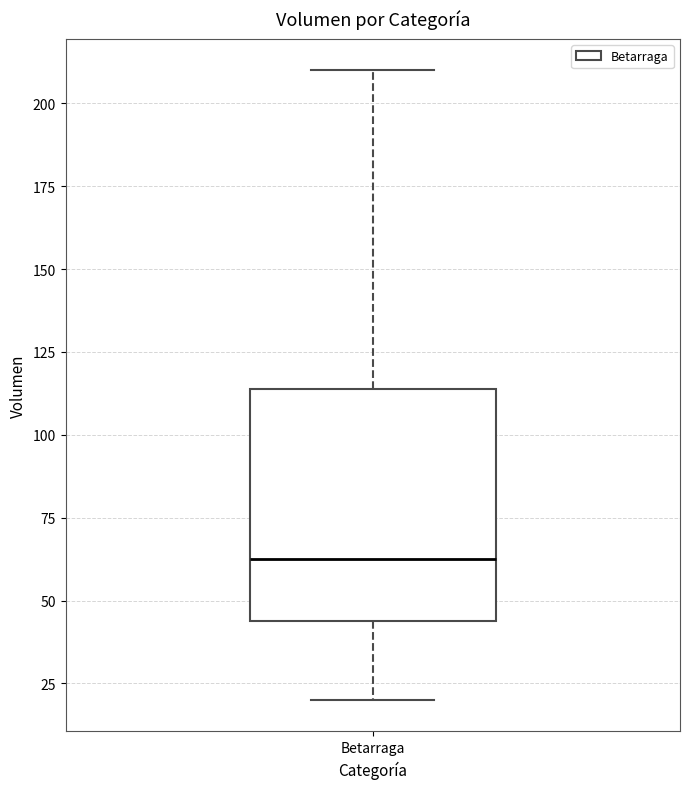

Transcribe this box plot: give where the median line is, the range the box spans, and where the two whiskers end, as read against the y-axis. The values are not printed on the chart, so give them approximately, as read against the axis.

median 65, box 45 to 115, whiskers 20 to 210